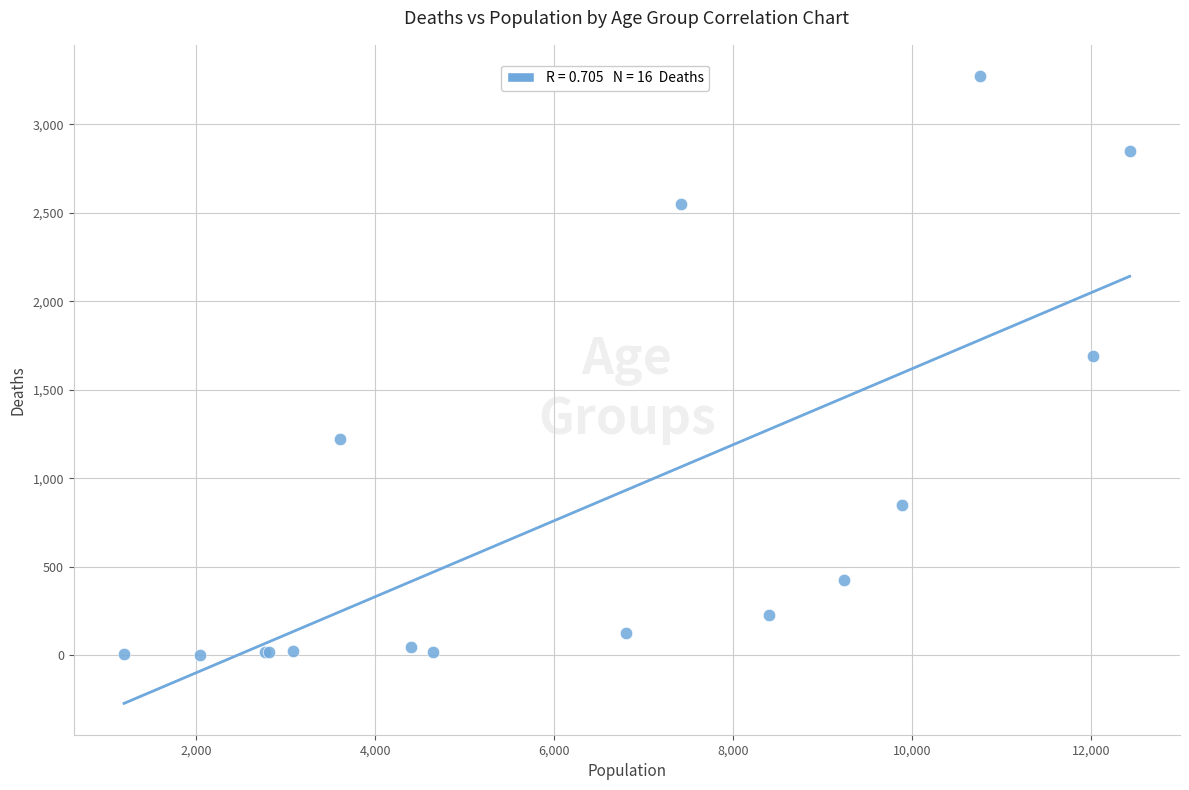

What Y value in the scatter plot is closest to 1638?

1690